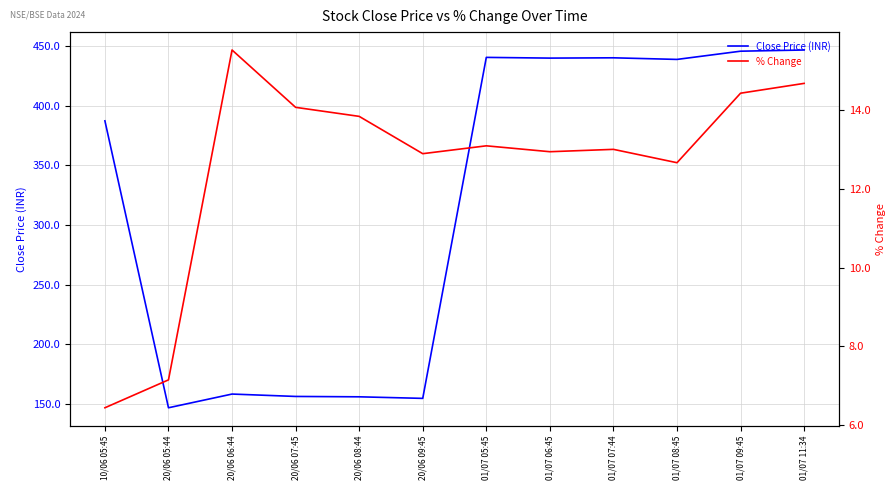

Which label corresponds to the smallest value in the chart?

10/06 05:45